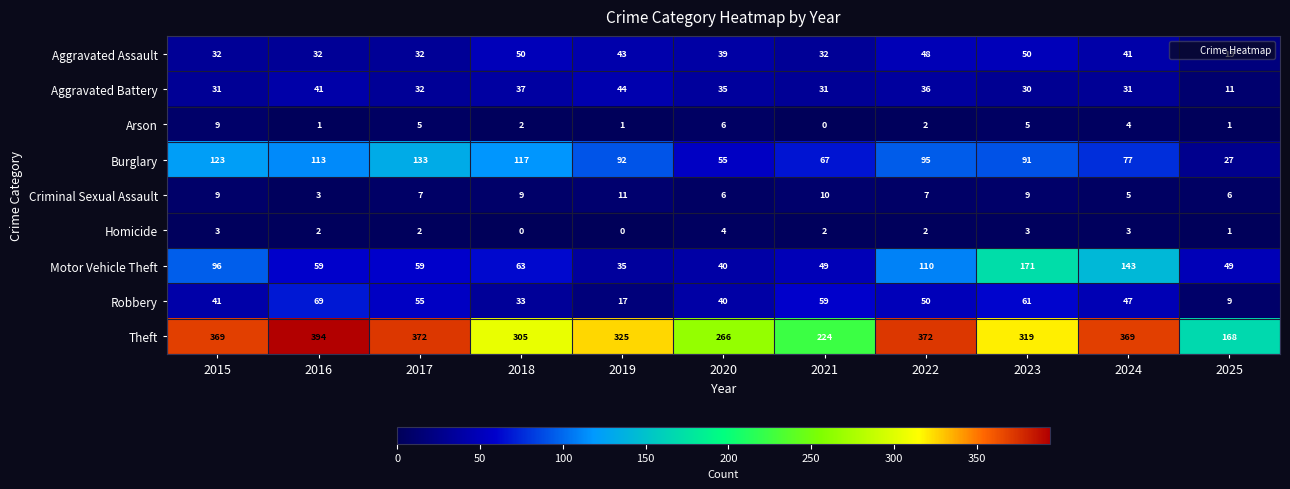

Which category has the highest value in the Homicide series?

2020